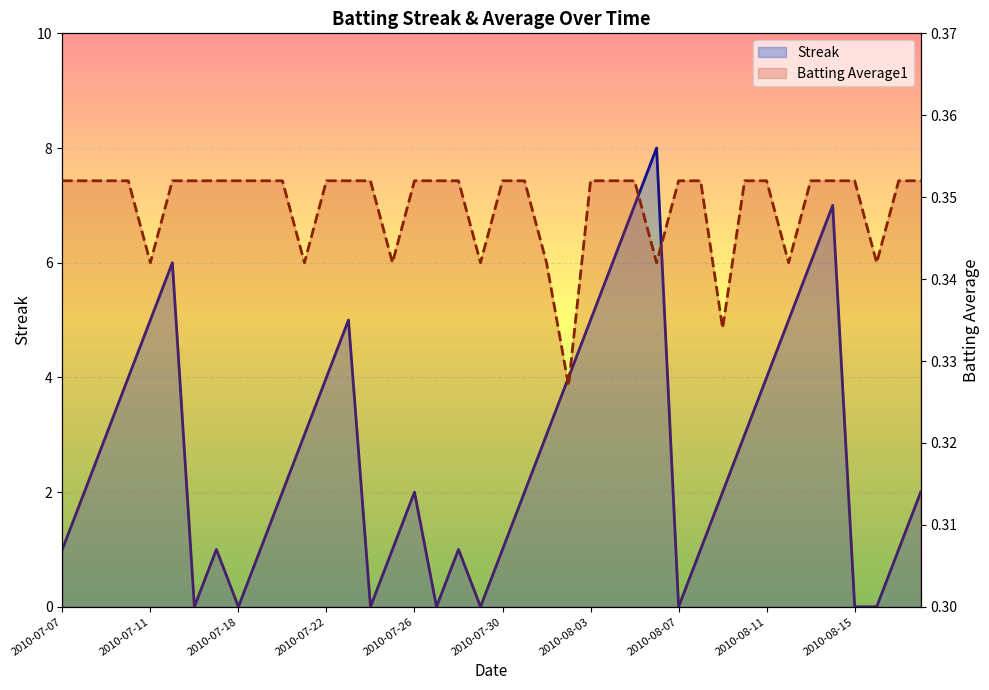

What is the difference between the maximum and minimum values in the Streak series?

8.0